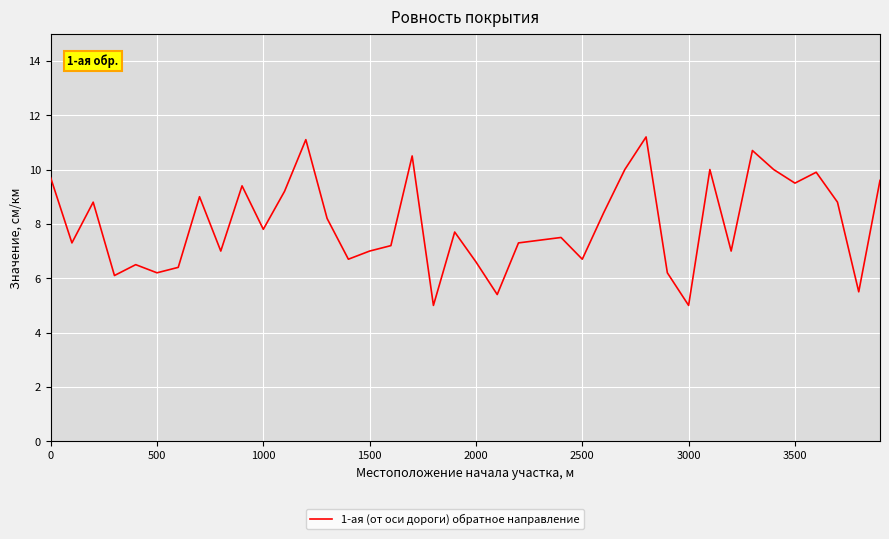

What is the smallest value displayed?

5.0